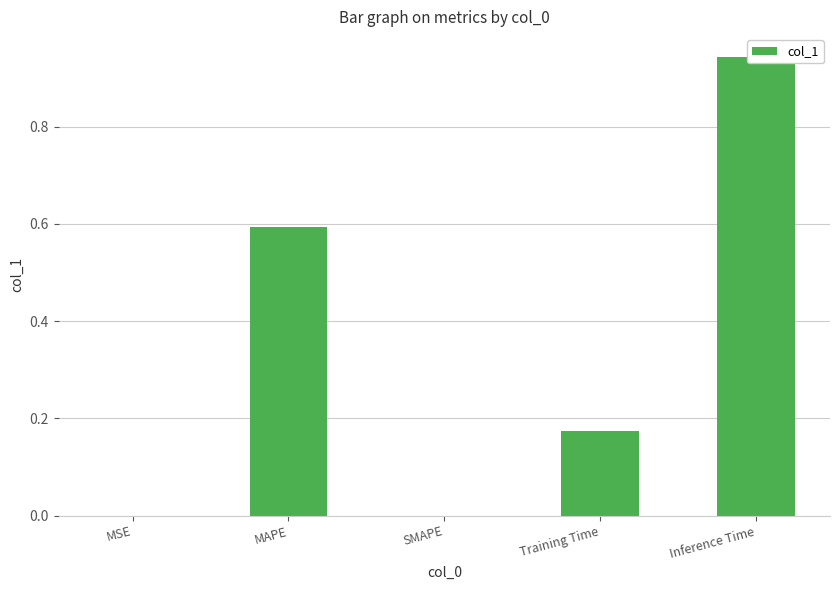

What is the label of the 1st bar from the left?

MSE